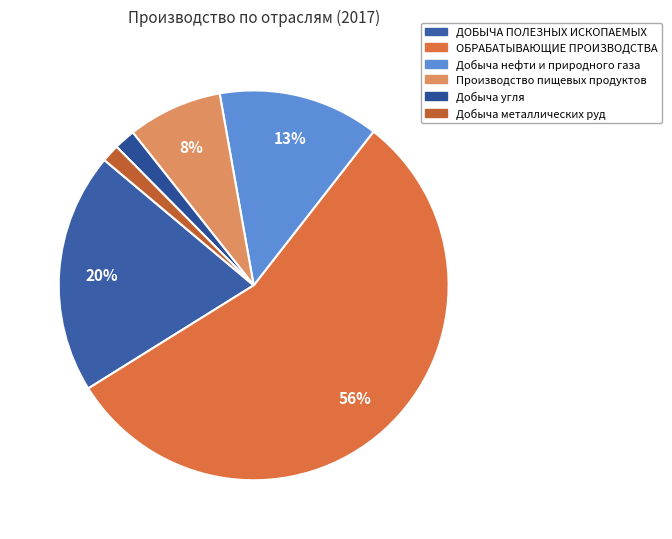

True or false: ОБРАБАТЫВАЮЩИЕ ПРОИЗВОДСТВА accounts for 66% of the total.

False